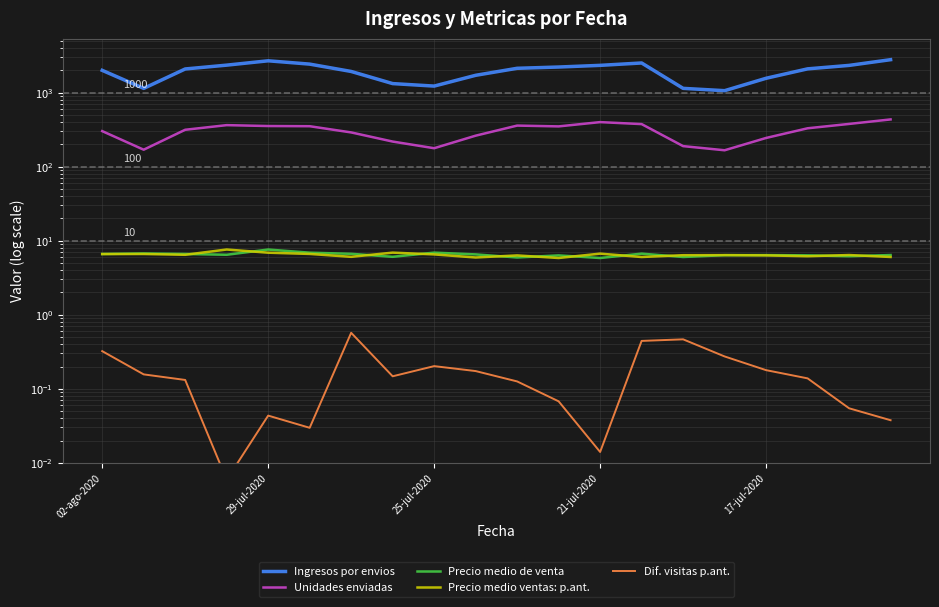

What is the total value across all series at 25-jul-2020?

1421.9